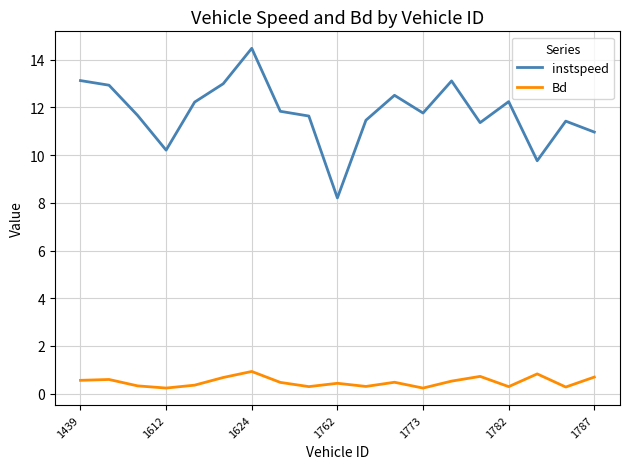

Does the chart display data point markers on the line(s)?

No